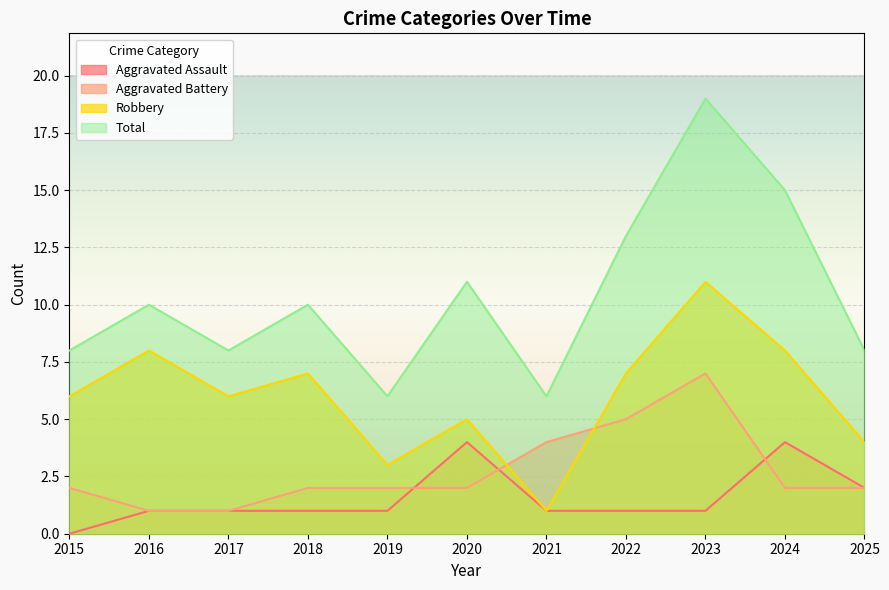

How many values in the Robbery series exceed 6?

5